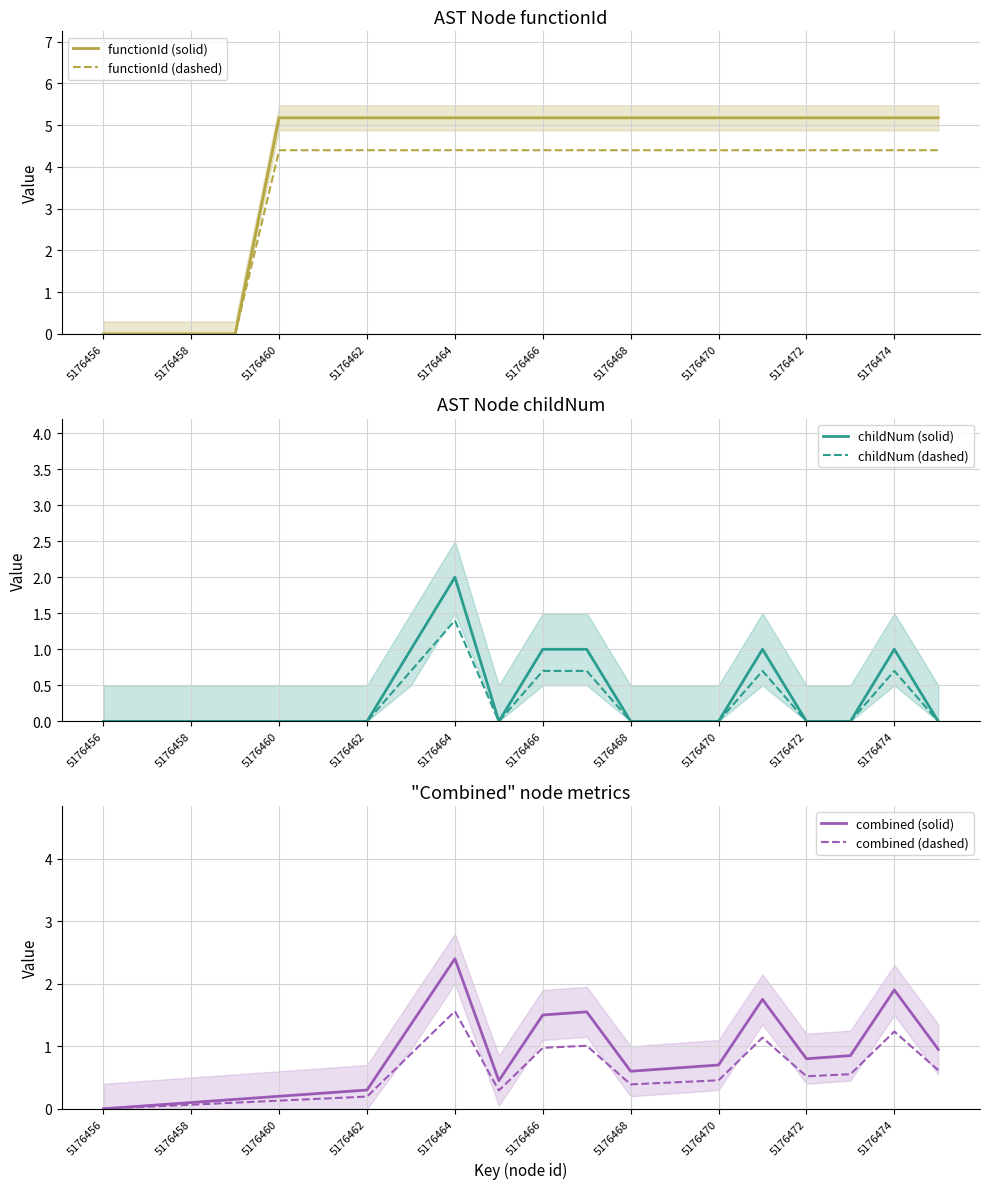

Does the chart display data point markers on the line(s)?

No